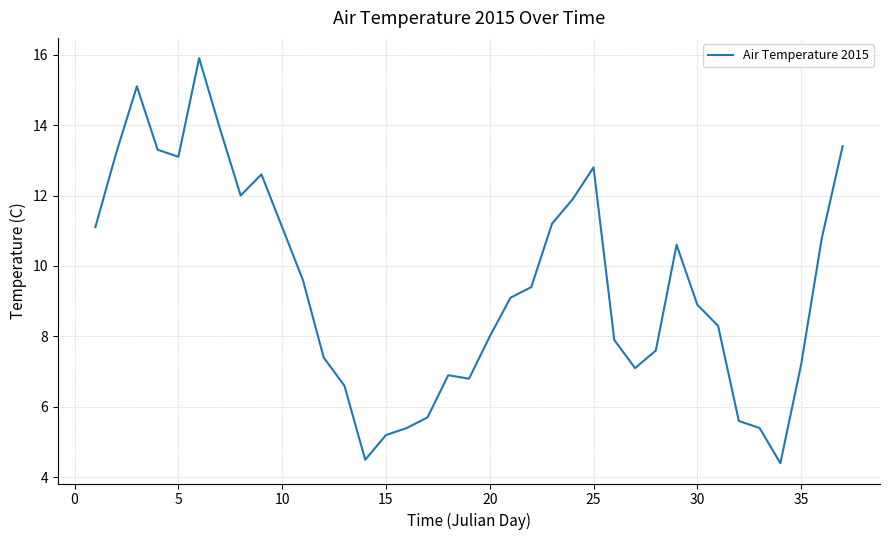

What is the greatest value displayed?

15.9